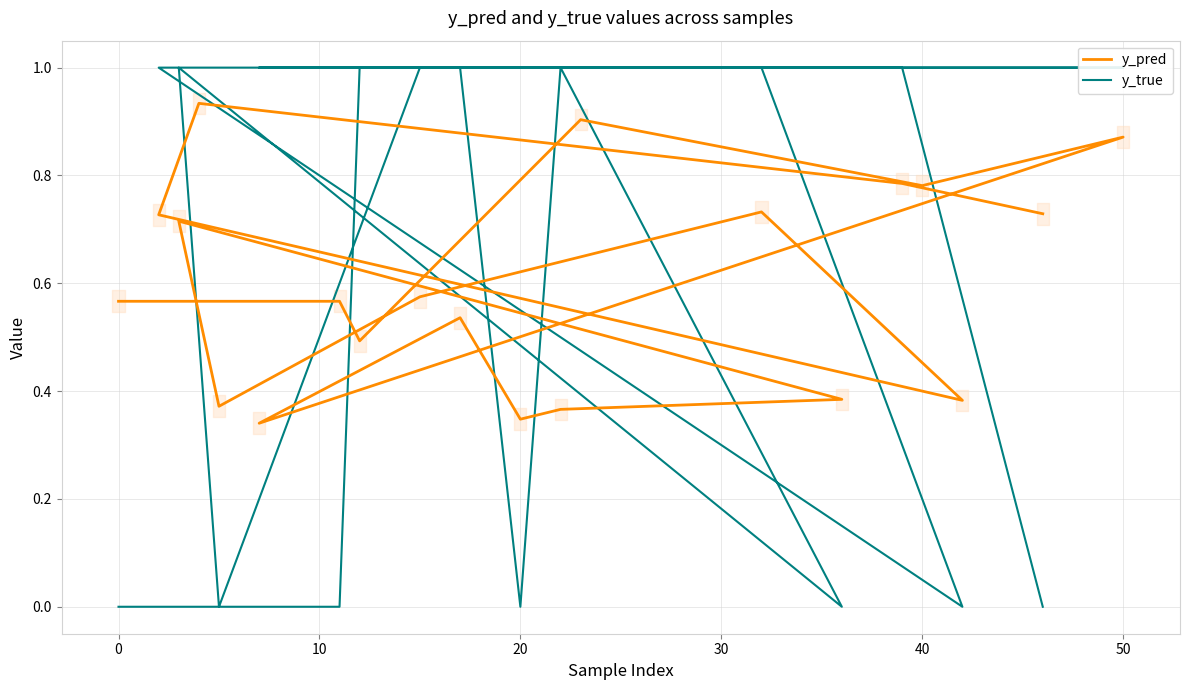

Reading left to right, extract all data points from this chart.

y_pred: 0.6	0.6	0.5	0.9	0.8	0.9	0.3	0.5	0.3	0.4	0.4	0.7	0.4	0.6	0.7	0.4	0.7	0.9	0.8	0.7
y_true: 0.0	0.0	1.0	1.0	1.0	1.0	1.0	1.0	0.0	1.0	0.0	1.0	0.0	1.0	1.0	0.0	1.0	1.0	1.0	0.0